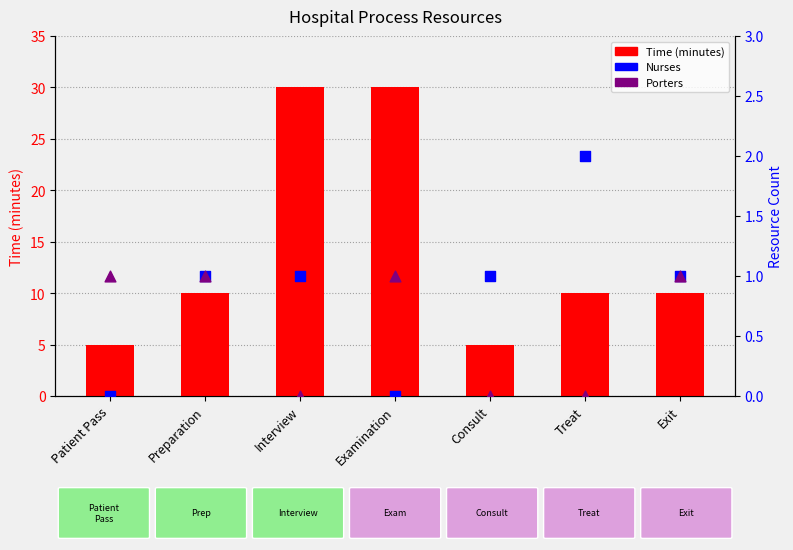

What is the total value across all series at Treat?

12